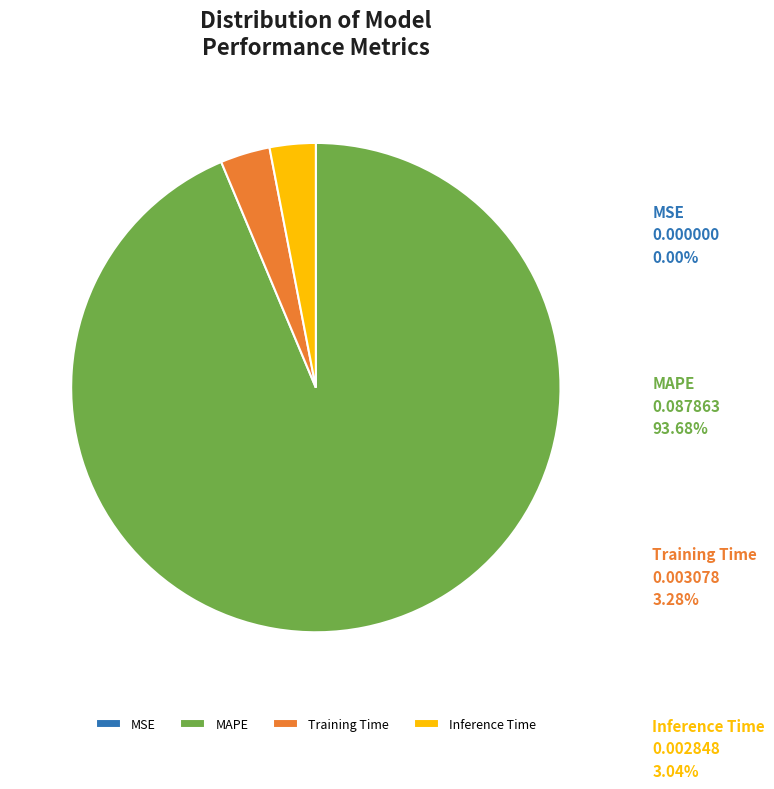

Which category has the biggest portion of the pie?

MAPE